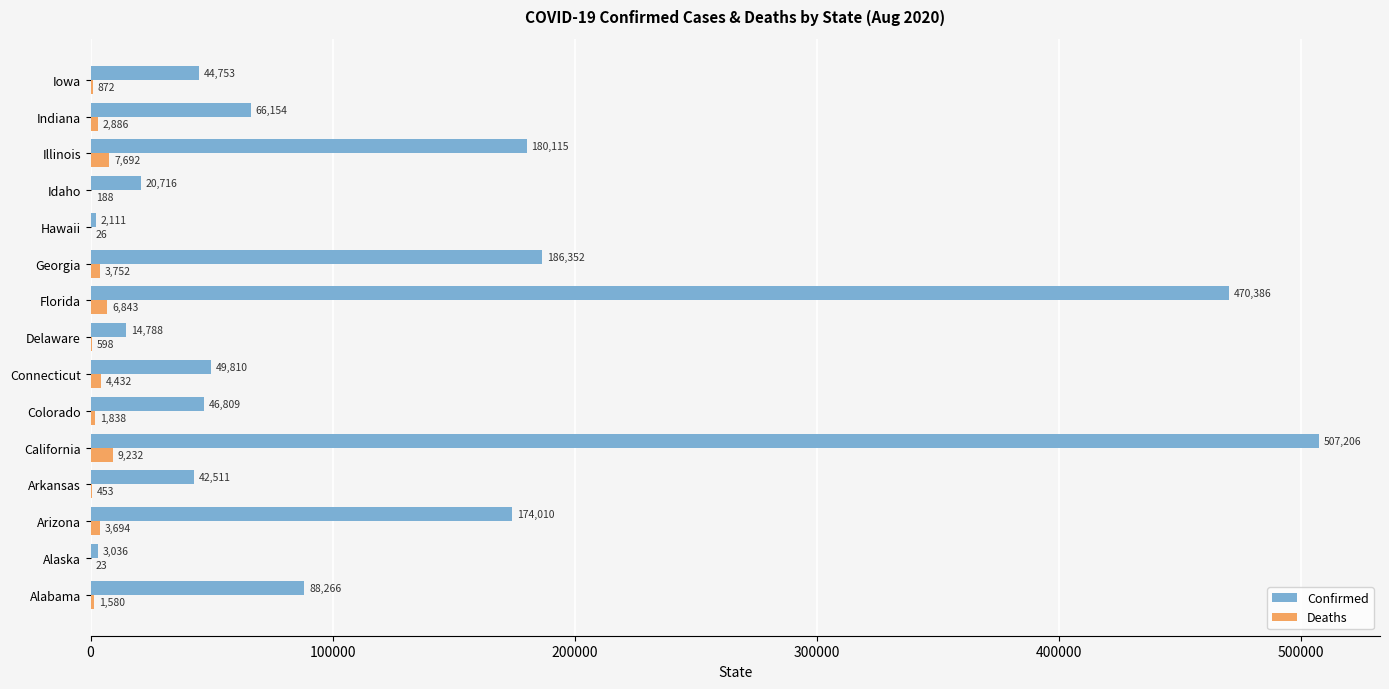

Where is Deaths nearest to the value 4627?

Connecticut